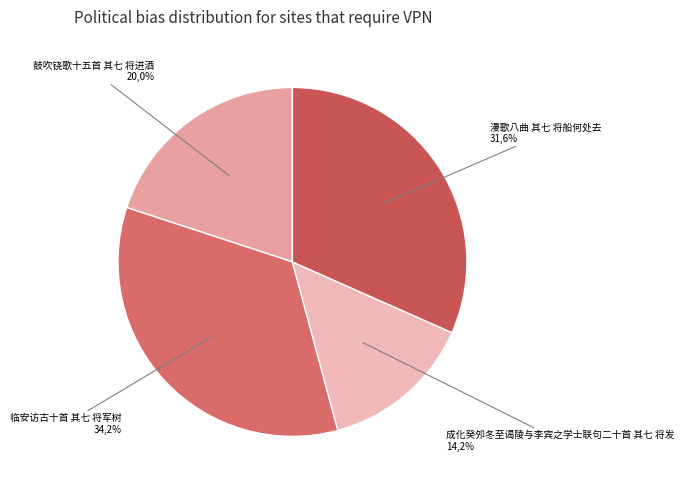

Is there a majority slice in this chart?

No